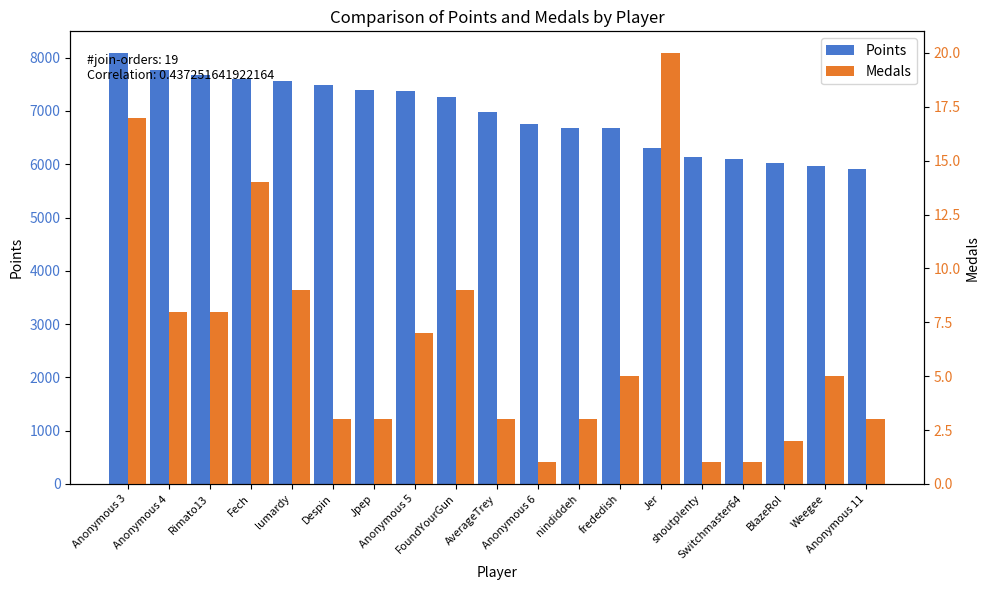

What is the average value of the Medals series?

6